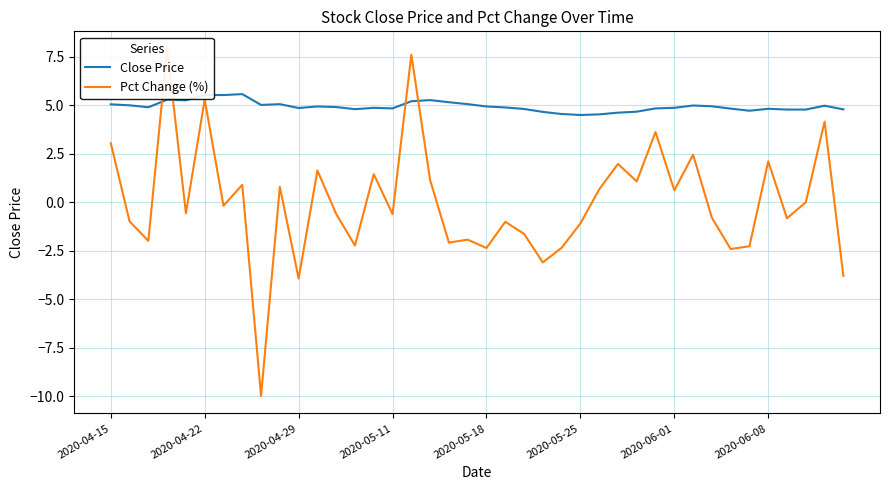

Does the chart display data point markers on the line(s)?

No